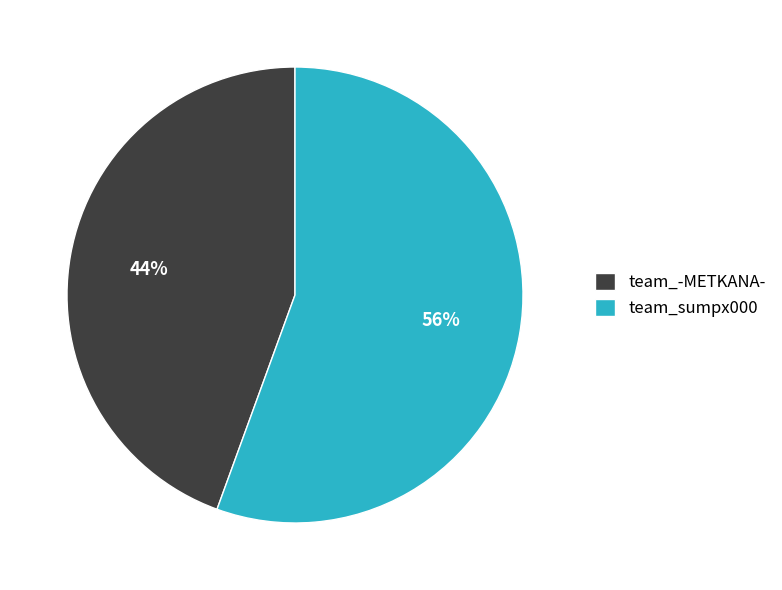

Approximately how many times larger is the value at team_-METKANA- compared to team_sumpx000?

0.8